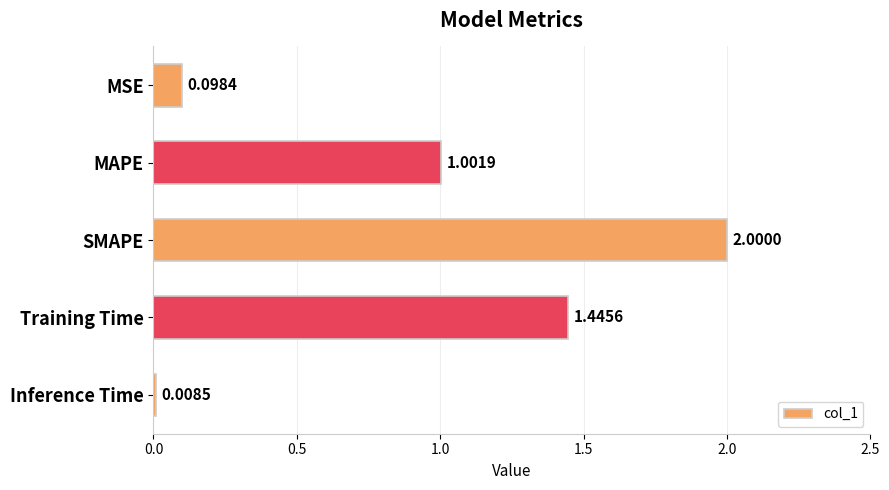

Rank the categories by value from lowest to highest.

Inference Time, MSE, MAPE, Training Time, SMAPE